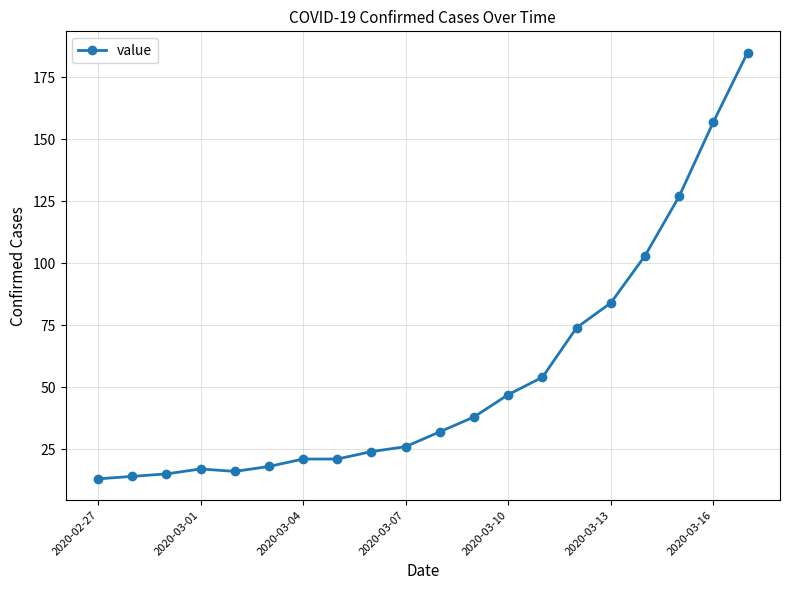

How many series are shown in this chart?

1